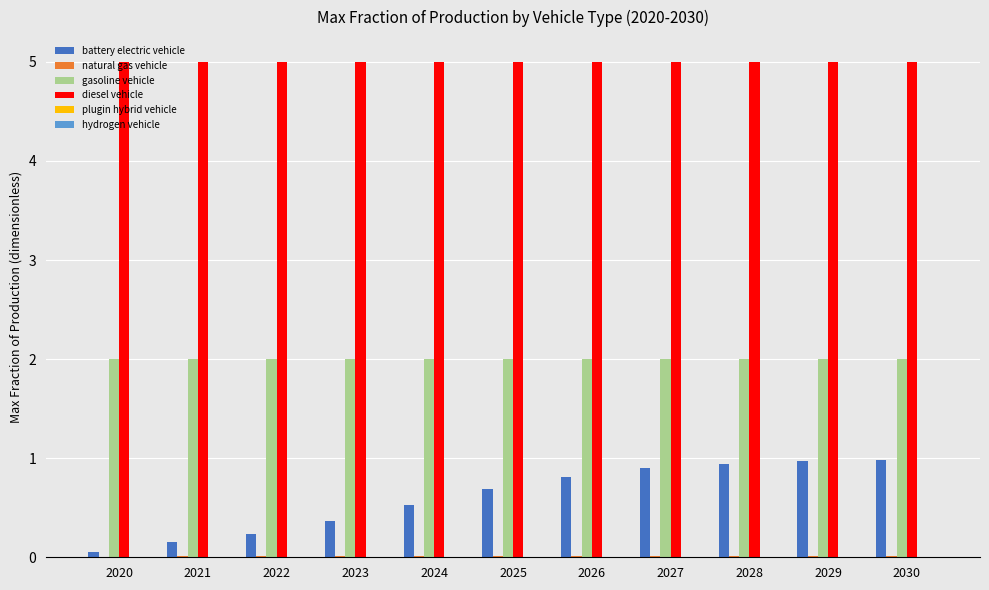

What is the maximum value shown in the chart?

5.0